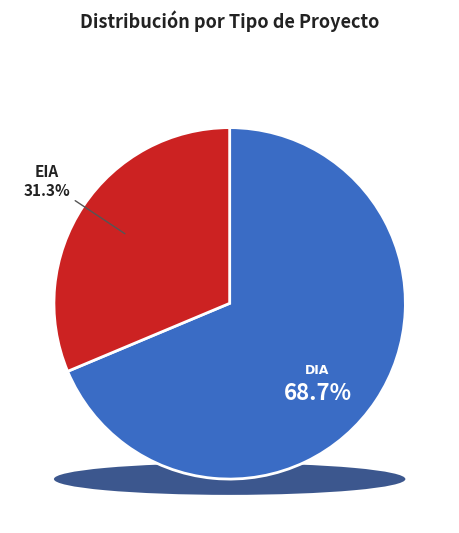

Count the number of slices in the pie.

2